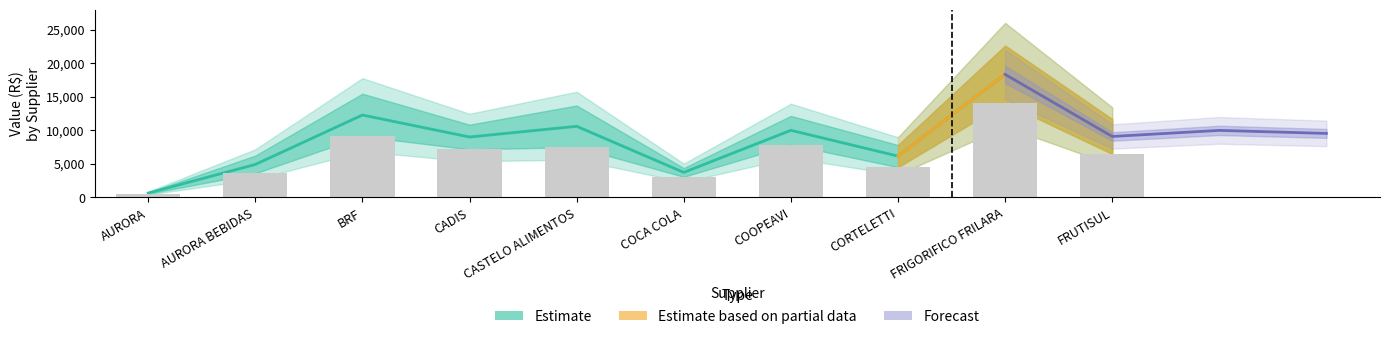

What is the average value?

6358.6